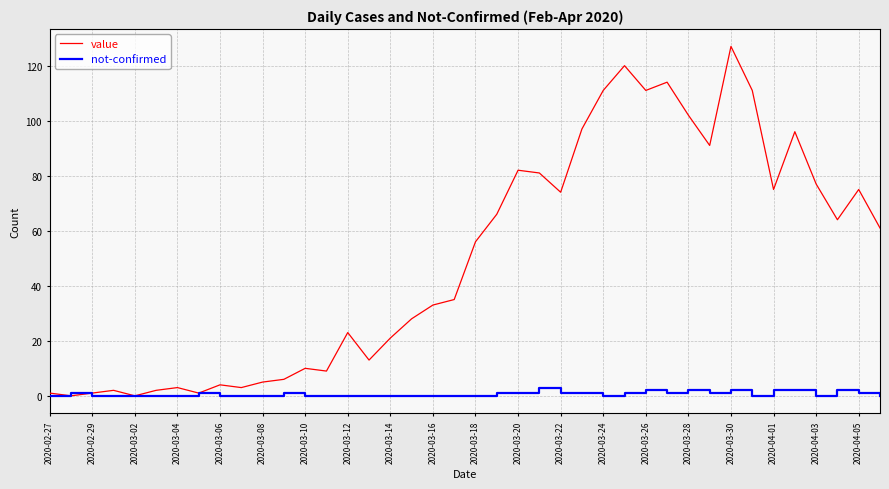

Which series has the largest total across all categories?

value